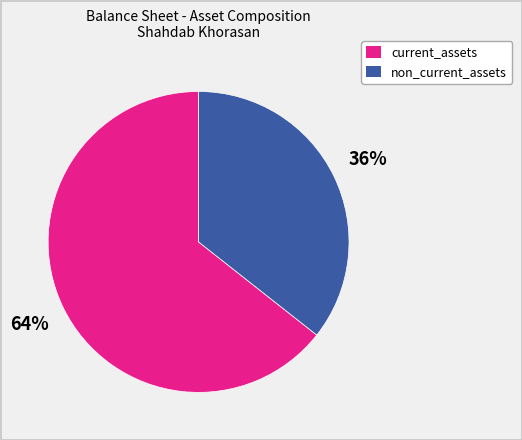

Which slice represents more than half of the pie?

current_assets